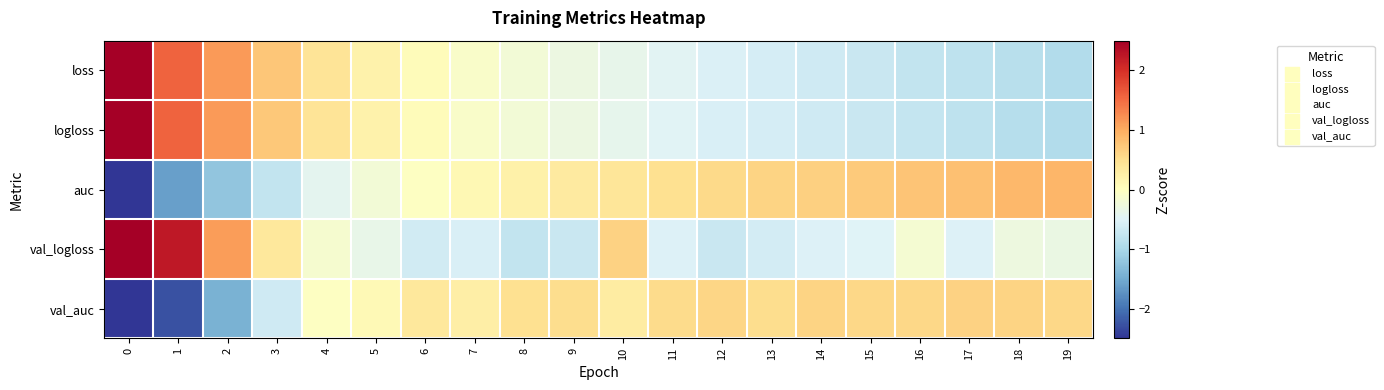

Count the number of data series in this chart.

5